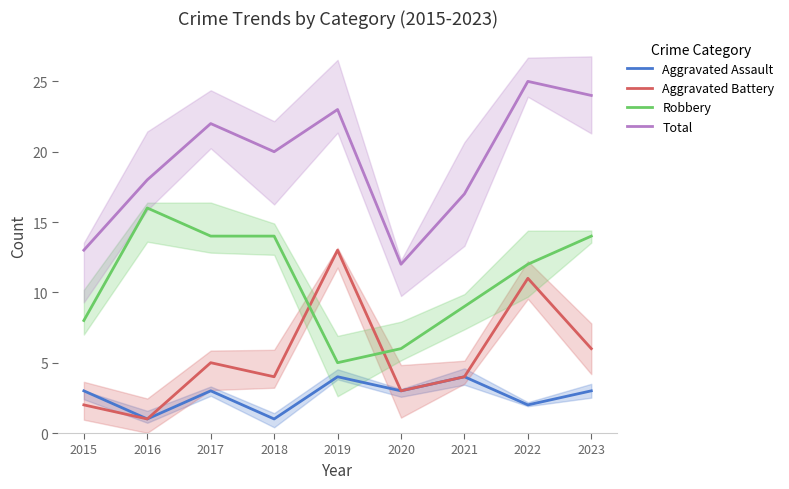

At which label does Robbery reach its peak?

2016